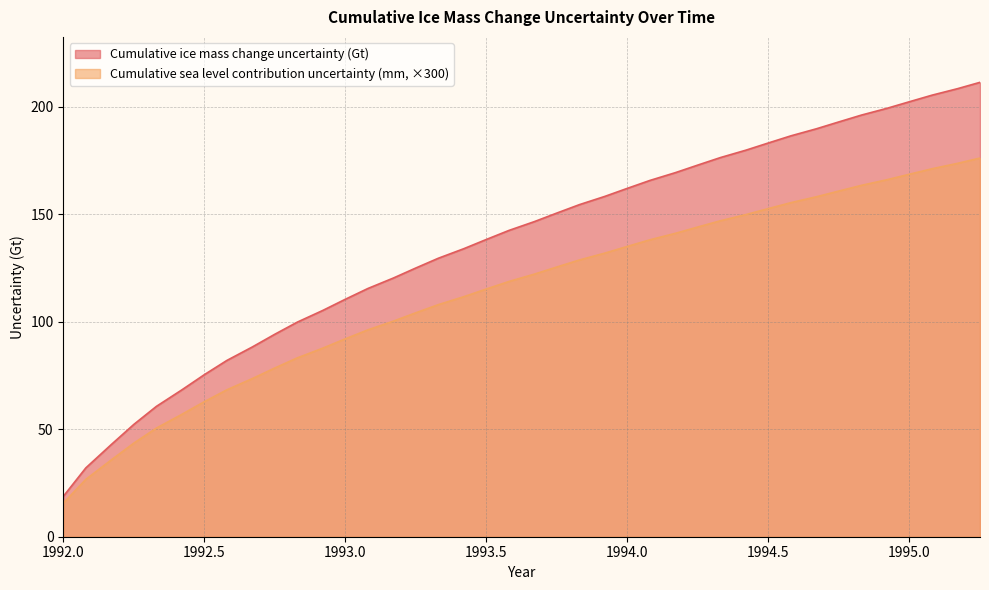

Which category has the highest value in the Cumulative ice mass change uncertainty (Gt) series?

1995.25